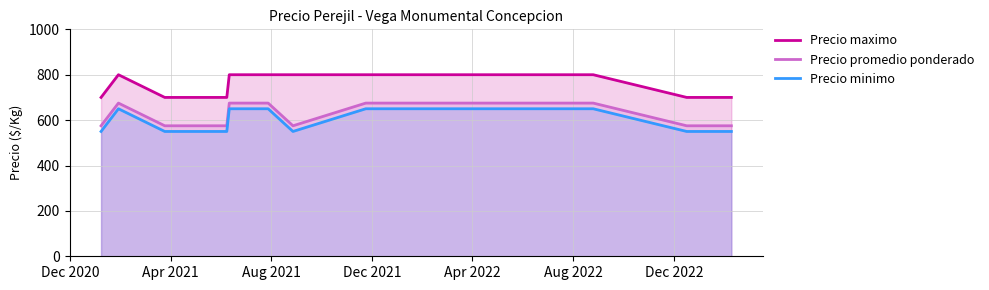

Rank the series by their average value, from lowest to highest.

Precio minimo, Precio promedio ponderado, Precio maximo